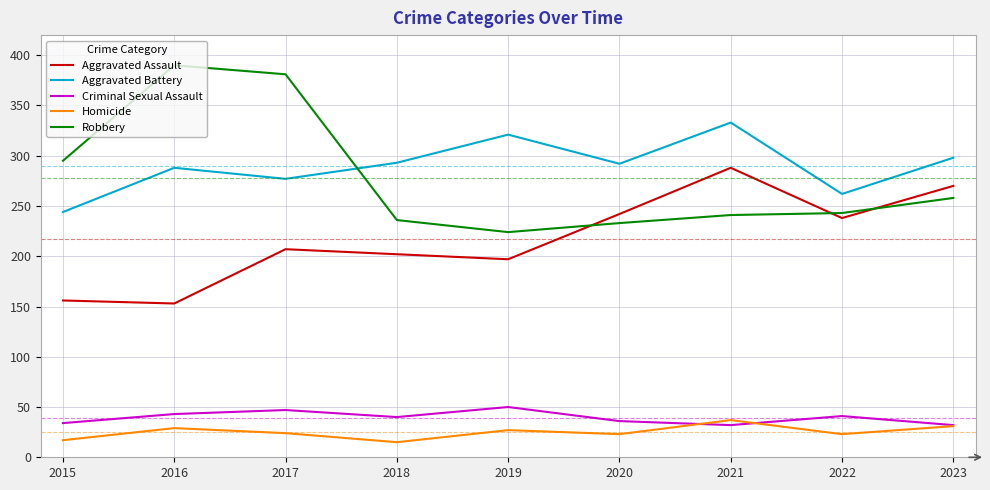

At which label is Aggravated Battery closest to 288?

2016